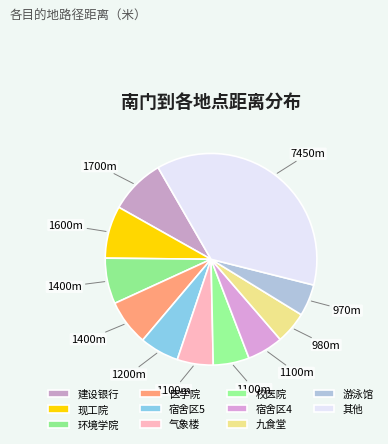

Which slice is the largest?

其他